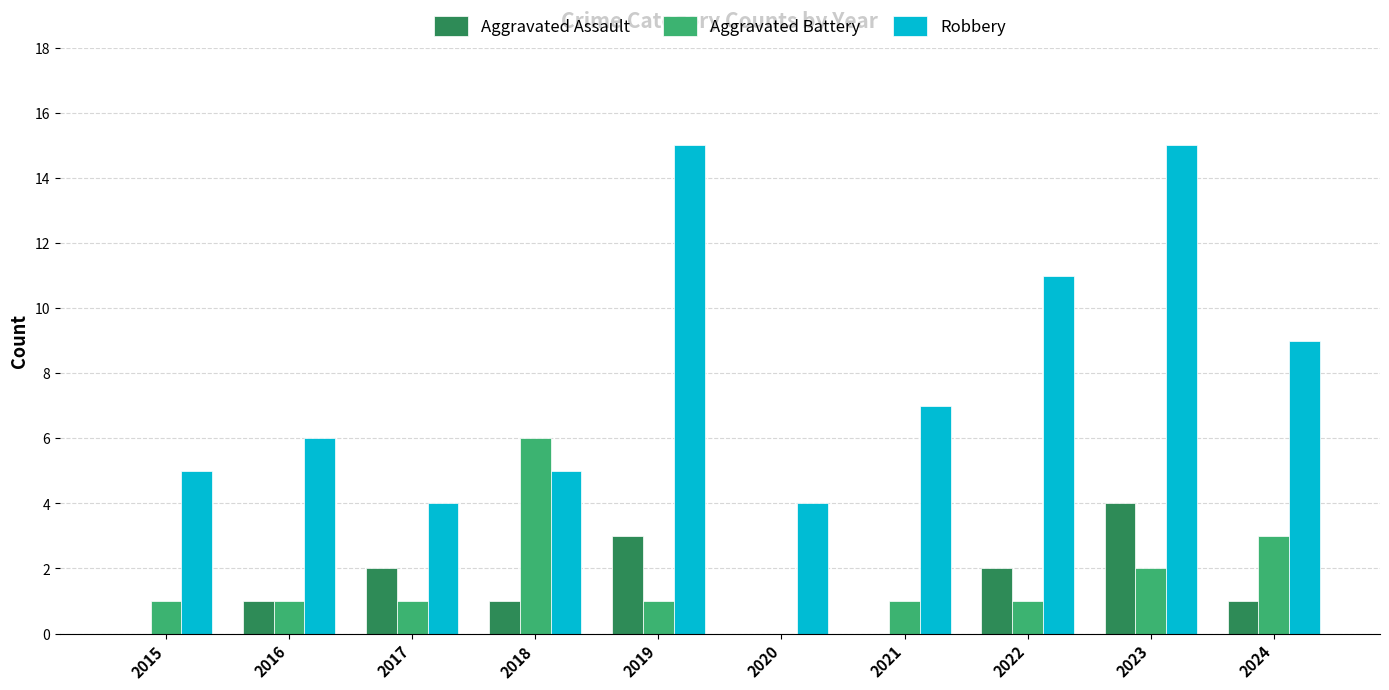

How many distinct data groups are displayed?

3